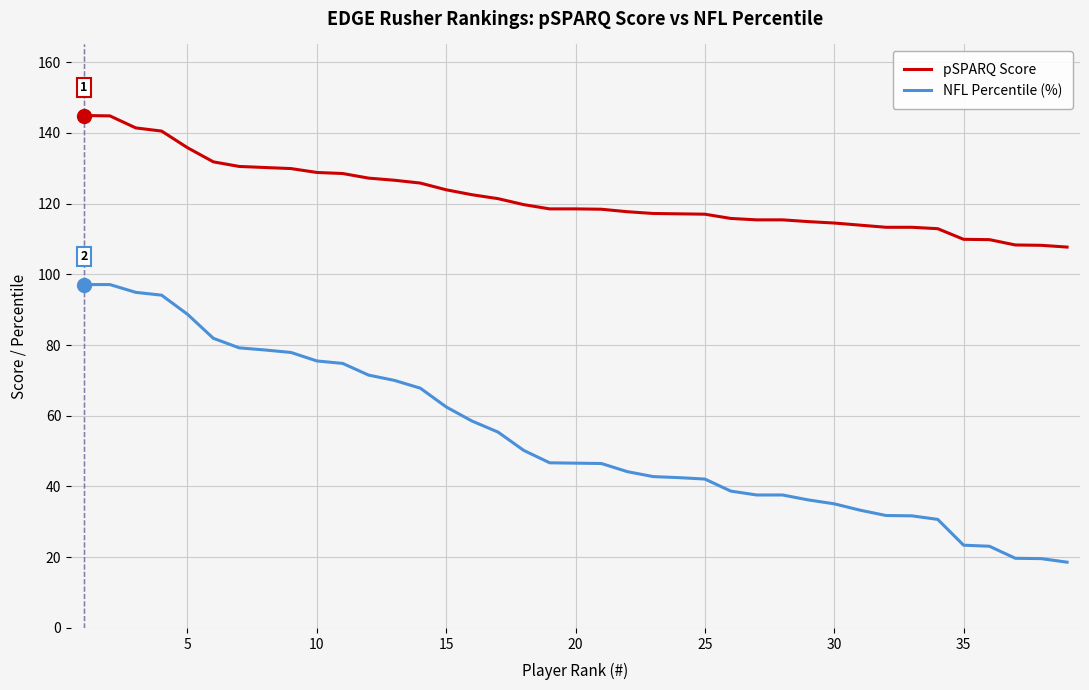

What is the smallest value displayed?

18.6